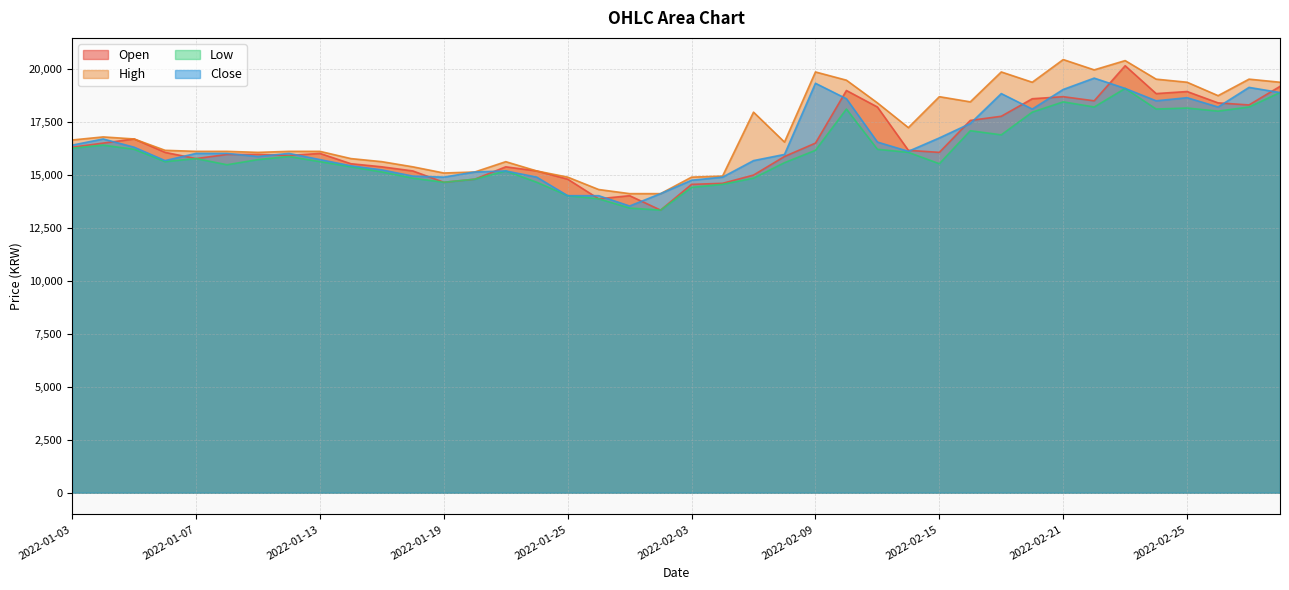

What is the total value across all series at 2022-01-03?

65634